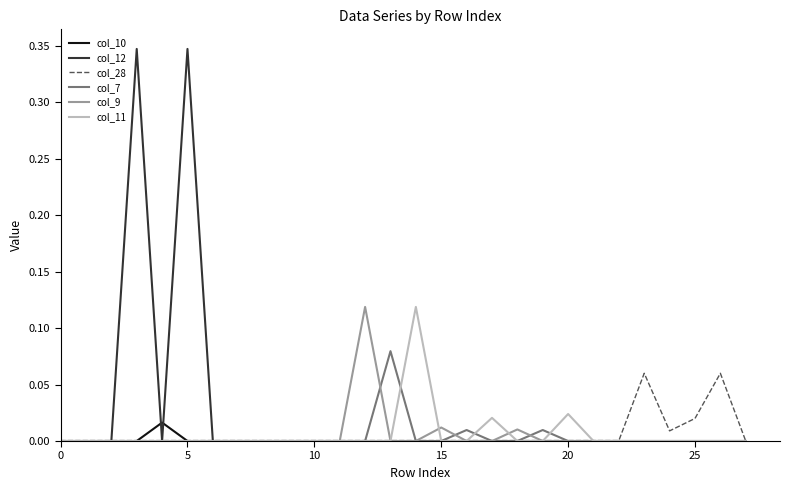

Which series has the largest total across all categories?

col_12